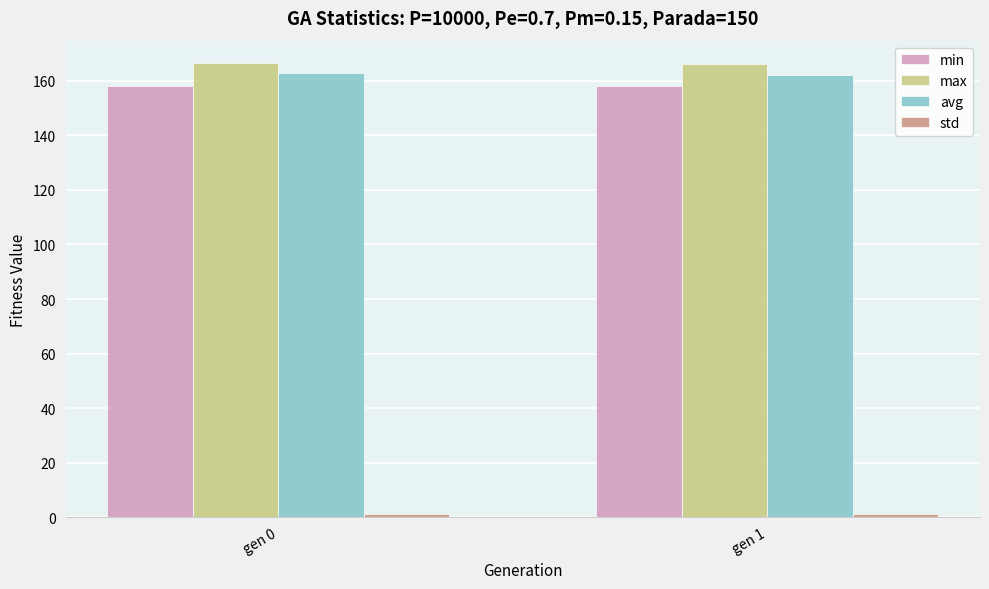

The value of avg at gen 0 is 162.7. True or false?

True